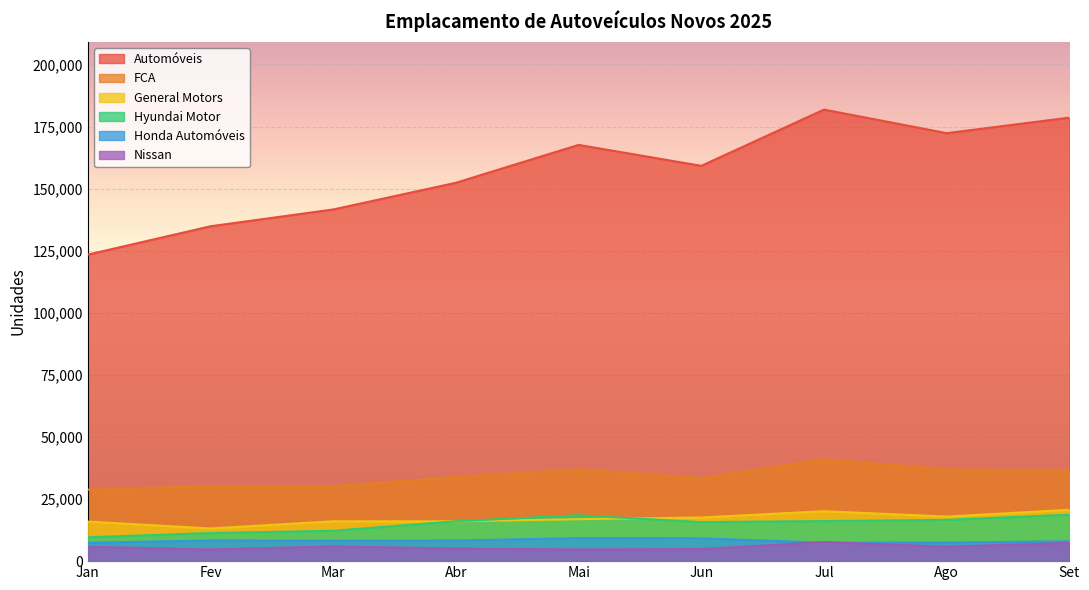

How many interior local peaks does the General Motors series have?

2